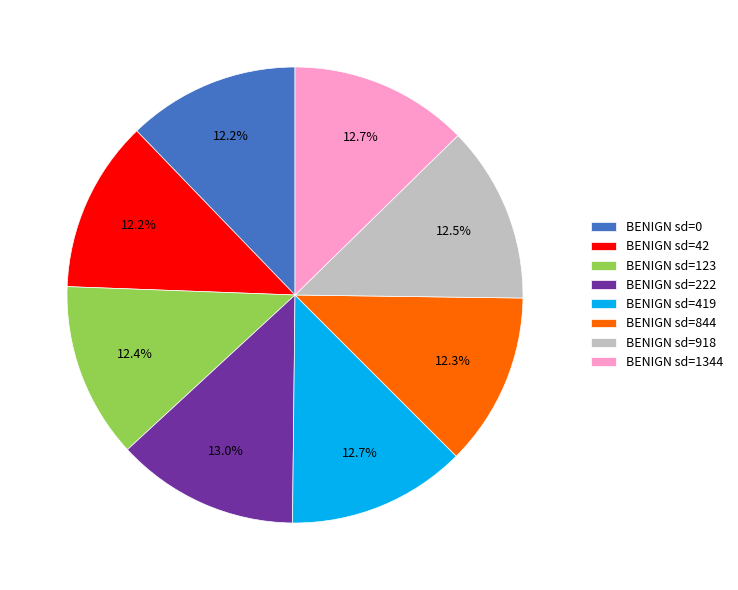

Count the number of slices in the pie.

8